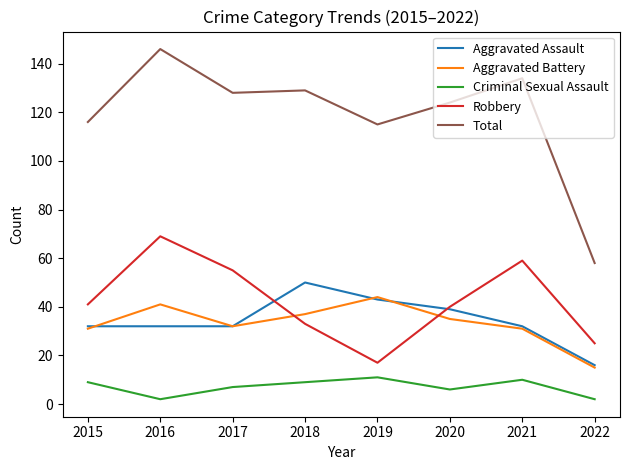

What is the approximate value of Criminal Sexual Assault at 2015?

9